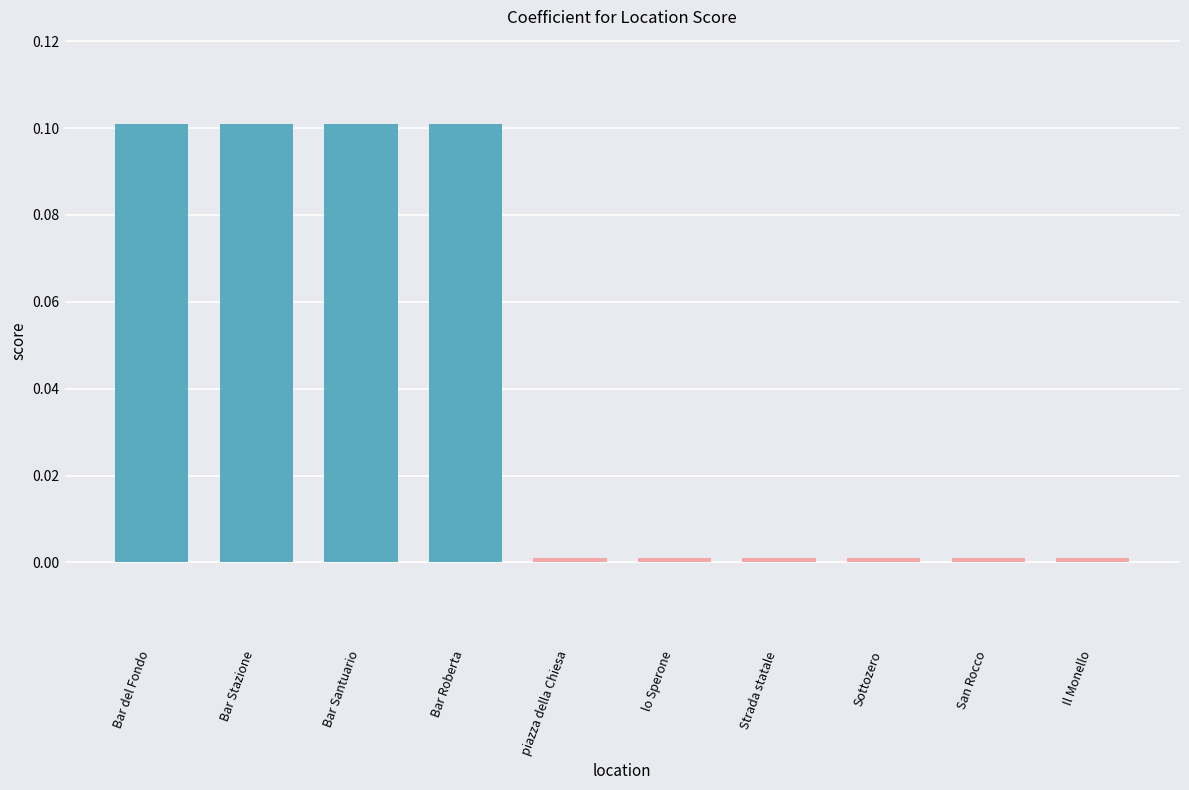

Between Bar del Fondo and Strada statale, which is larger?

Bar del Fondo